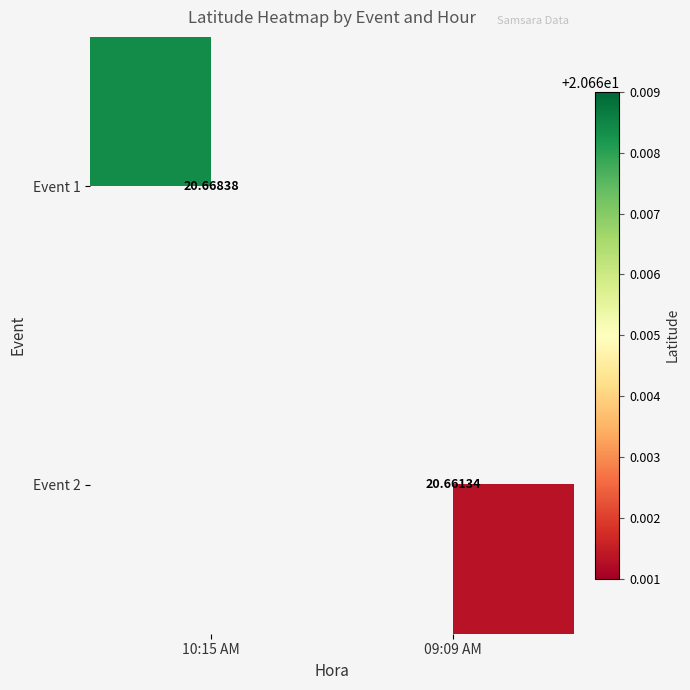

At which label does Event 2 reach its peak?

10:15 AM